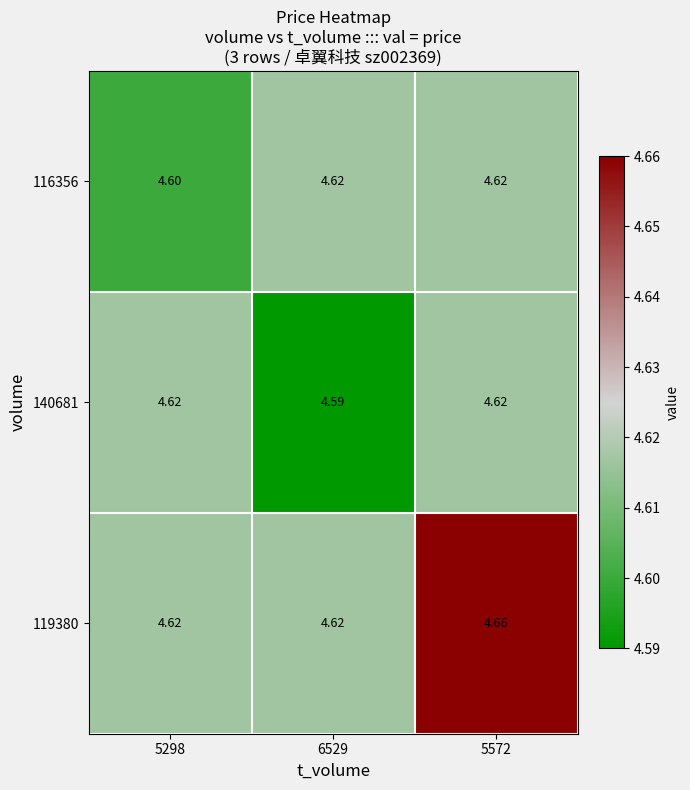

Is the value of 140681 at 6529 greater than the value of 116356 at 6529?

No